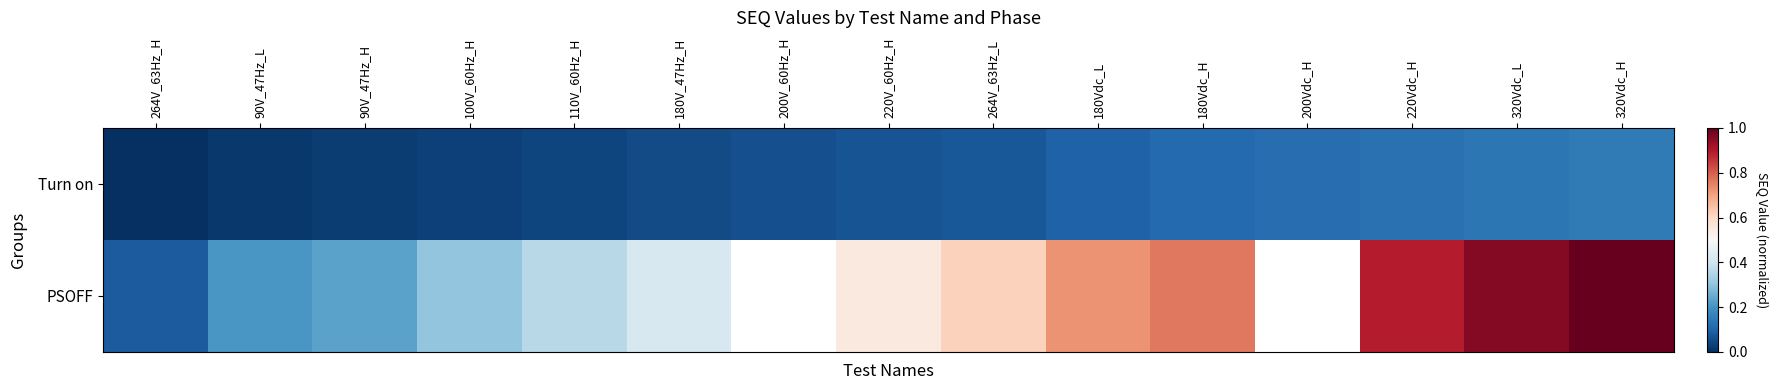

Which category has the lowest value in the PSOFF series?

264V_63Hz_H